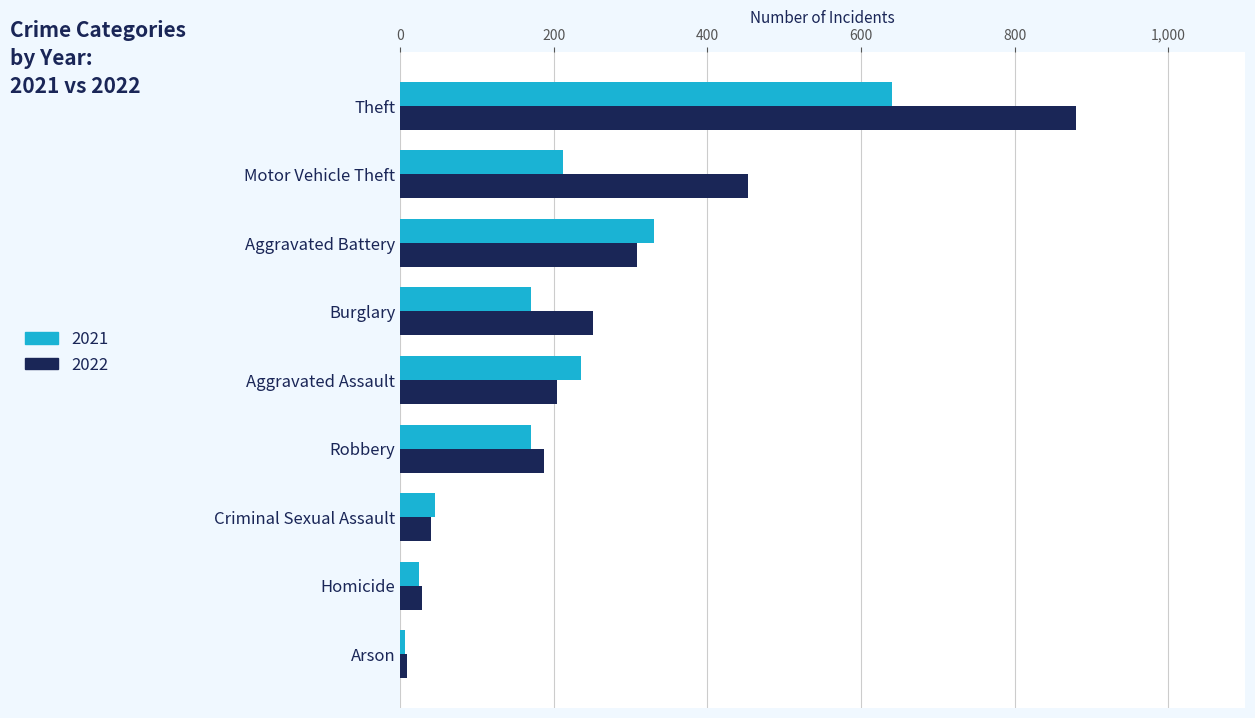

At which label is 2021 closest to 323?

Aggravated Battery